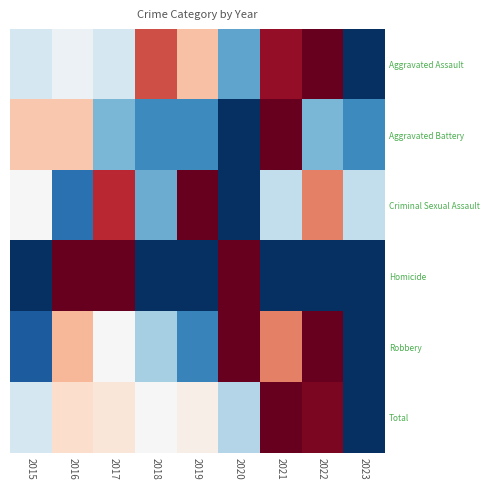

At which category is the sum across all series the highest?

2021